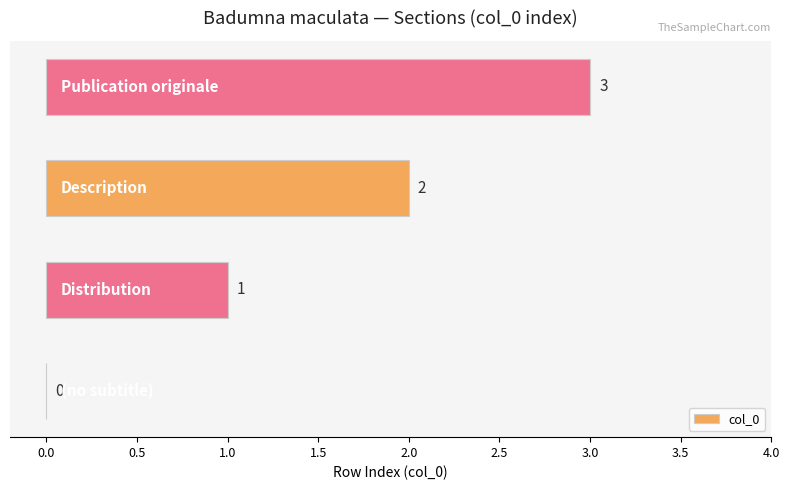

What is the greatest value displayed?

3